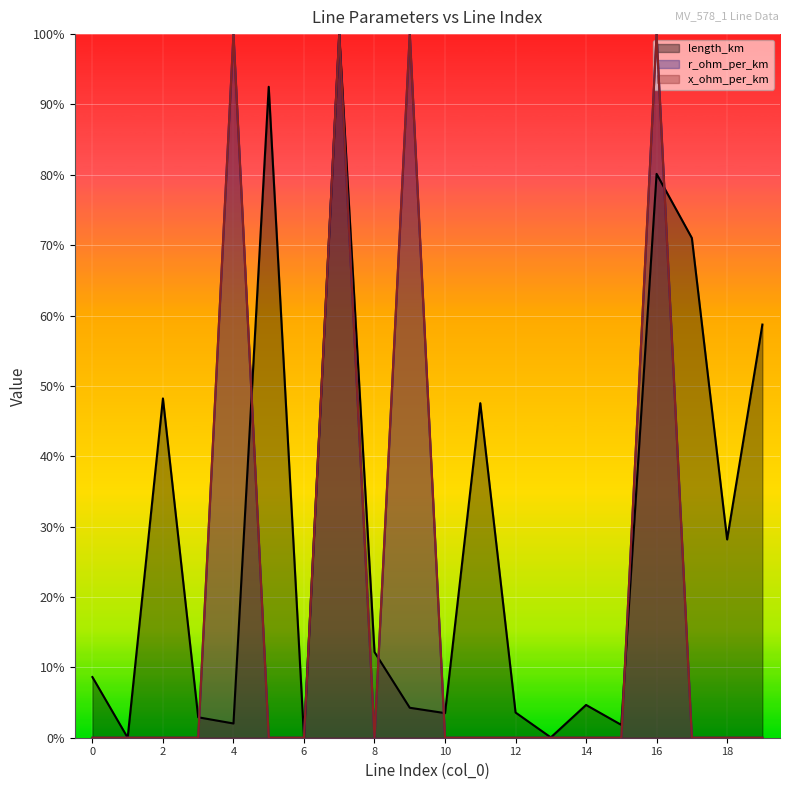

How many times do r_ohm_per_km and length_km cross each other?

6